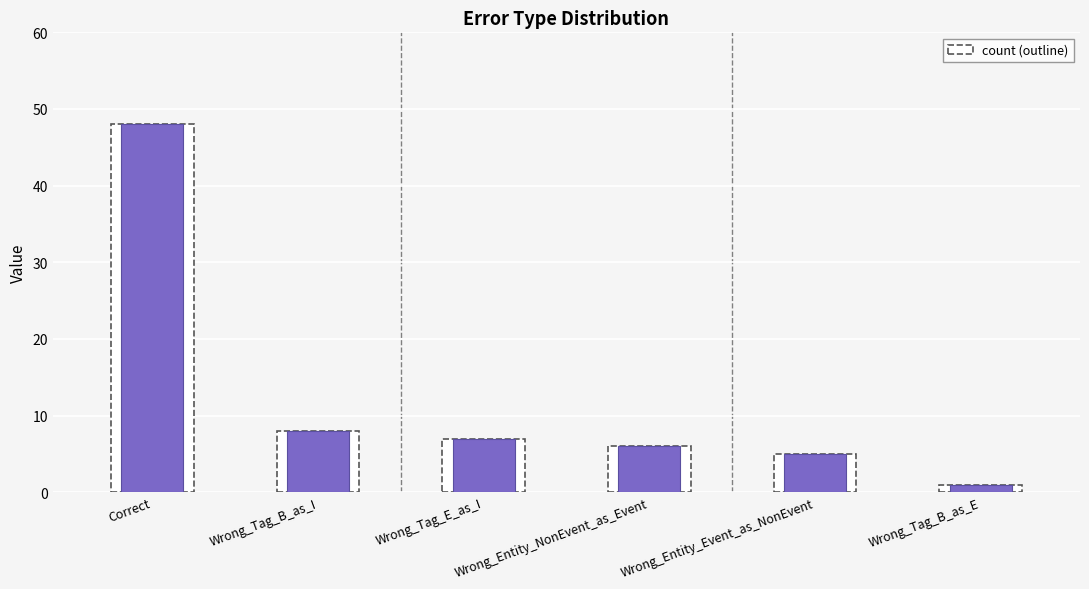

Does the chart contain any negative values?

No